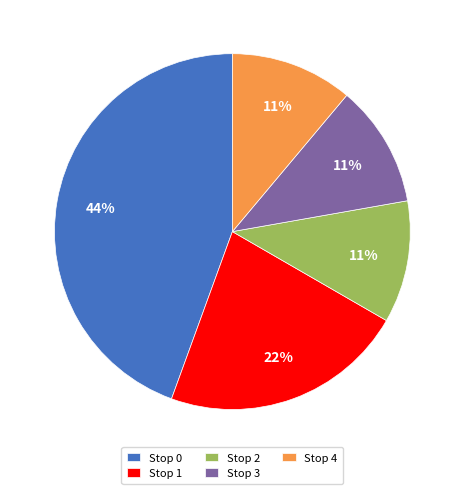

What is the largest slice in the pie chart?

Stop 0